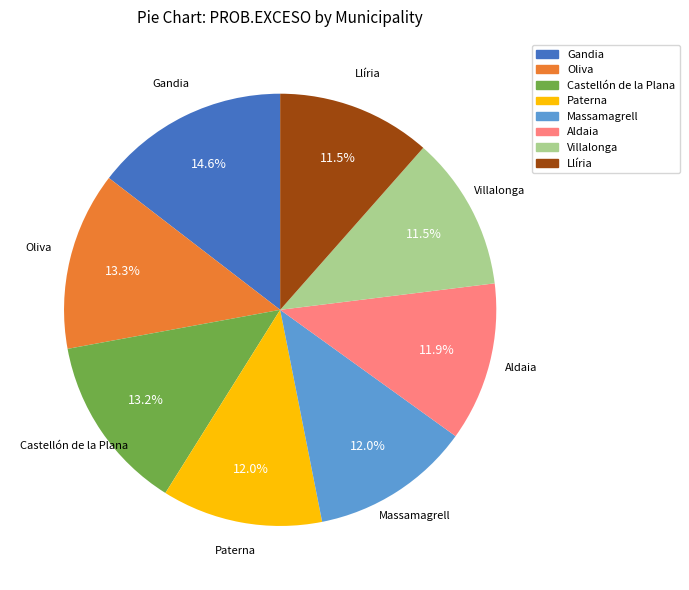

To the nearest percent, what is the average slice percentage?

12%